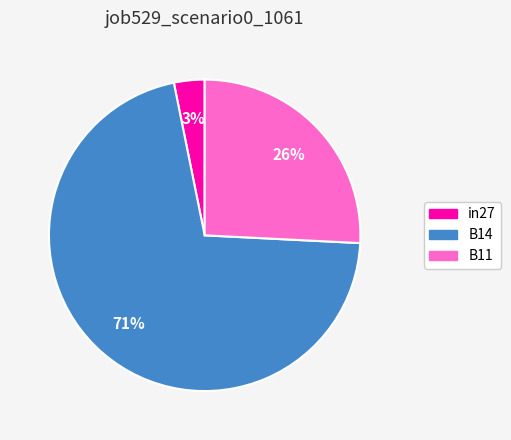

What percentage is the in27 slice, to the nearest percent?

3%